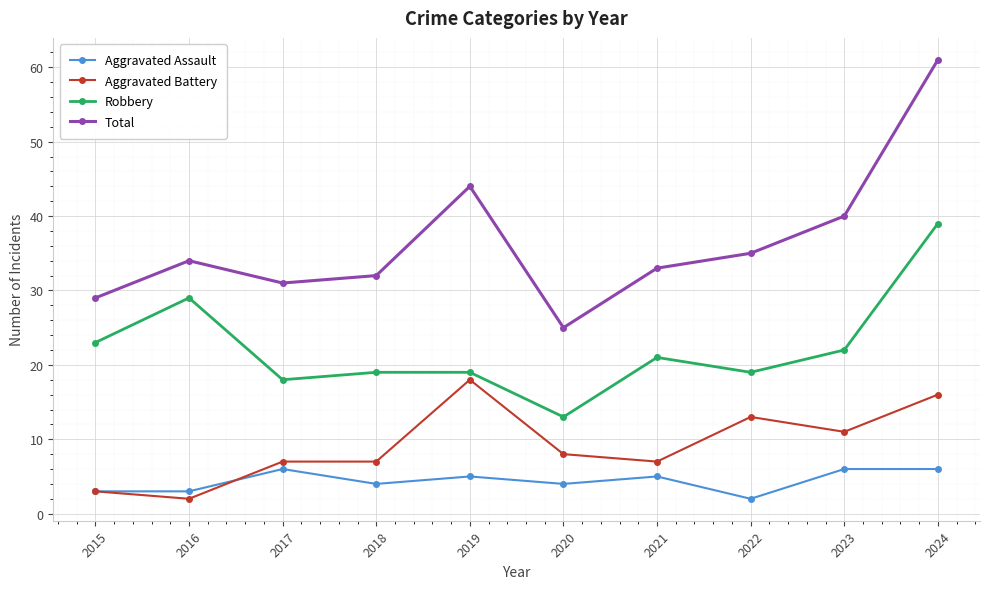

Reading right to left, list all the values displayed in this chart.

Aggravated Assault: 2024=6	2023=6	2022=2	2021=5	2020=4	2019=5	2018=4	2017=6	2016=3	2015=3
Aggravated Battery: 2024=16	2023=11	2022=13	2021=7	2020=8	2019=18	2018=7	2017=7	2016=2	2015=3
Robbery: 2024=39	2023=22	2022=19	2021=21	2020=13	2019=19	2018=19	2017=18	2016=29	2015=23
Total: 2024=61	2023=40	2022=35	2021=33	2020=25	2019=44	2018=32	2017=31	2016=34	2015=29